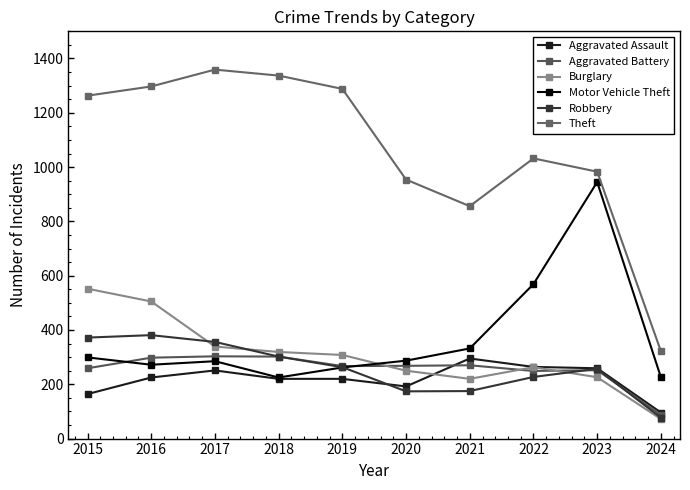

How many values in the Robbery series are below 263?

5